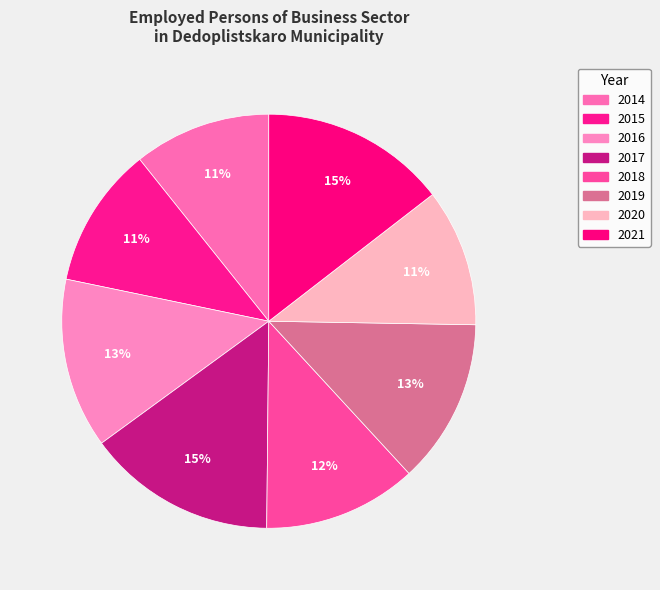

How many segments does this pie chart have?

8